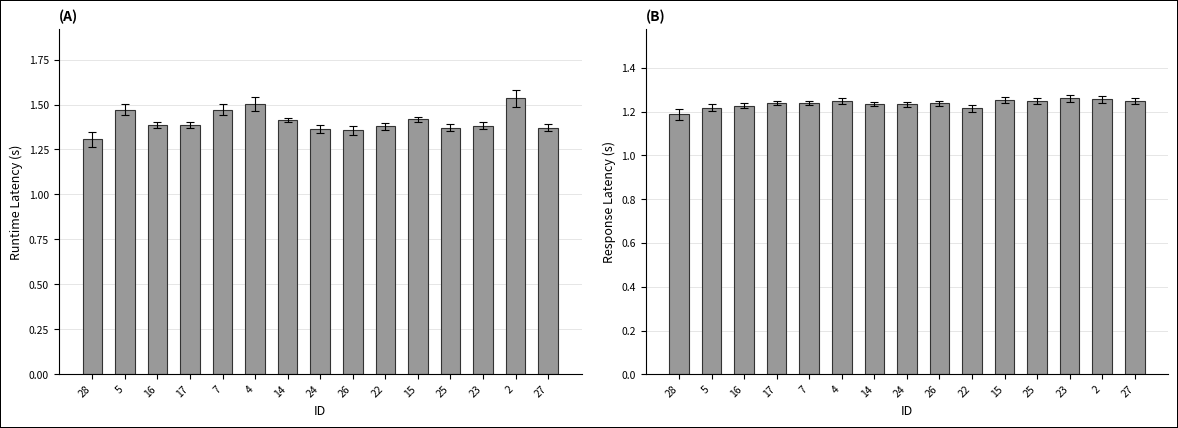

What are all the series names shown in the legend?

runtime_latency, response_latency